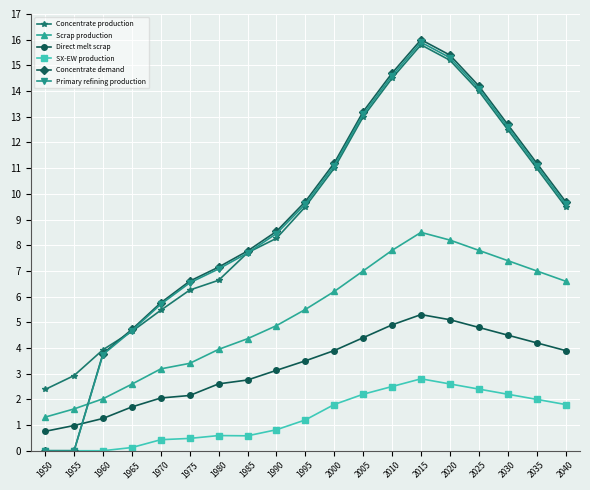

What is the difference between the highest and lowest values at 1955?

2.9